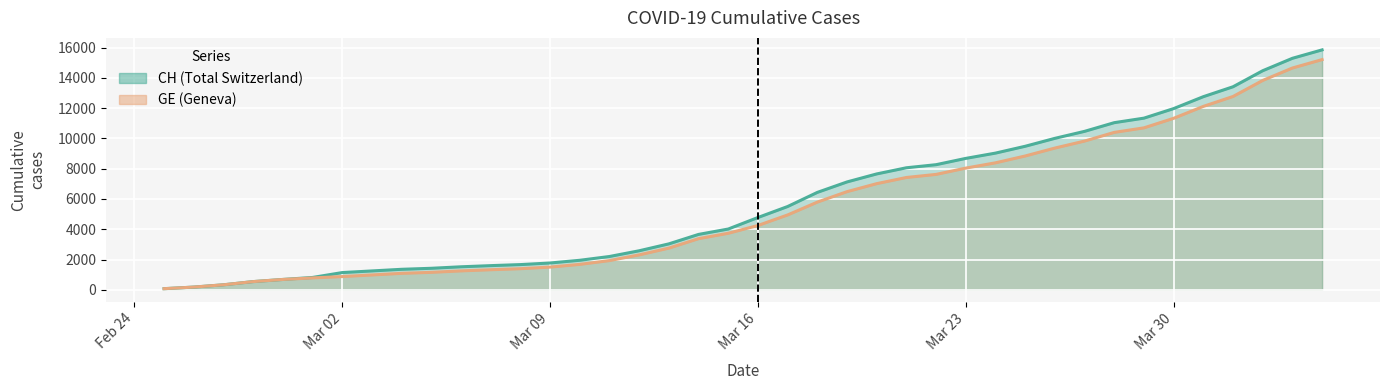

How many series are shown in this chart?

2